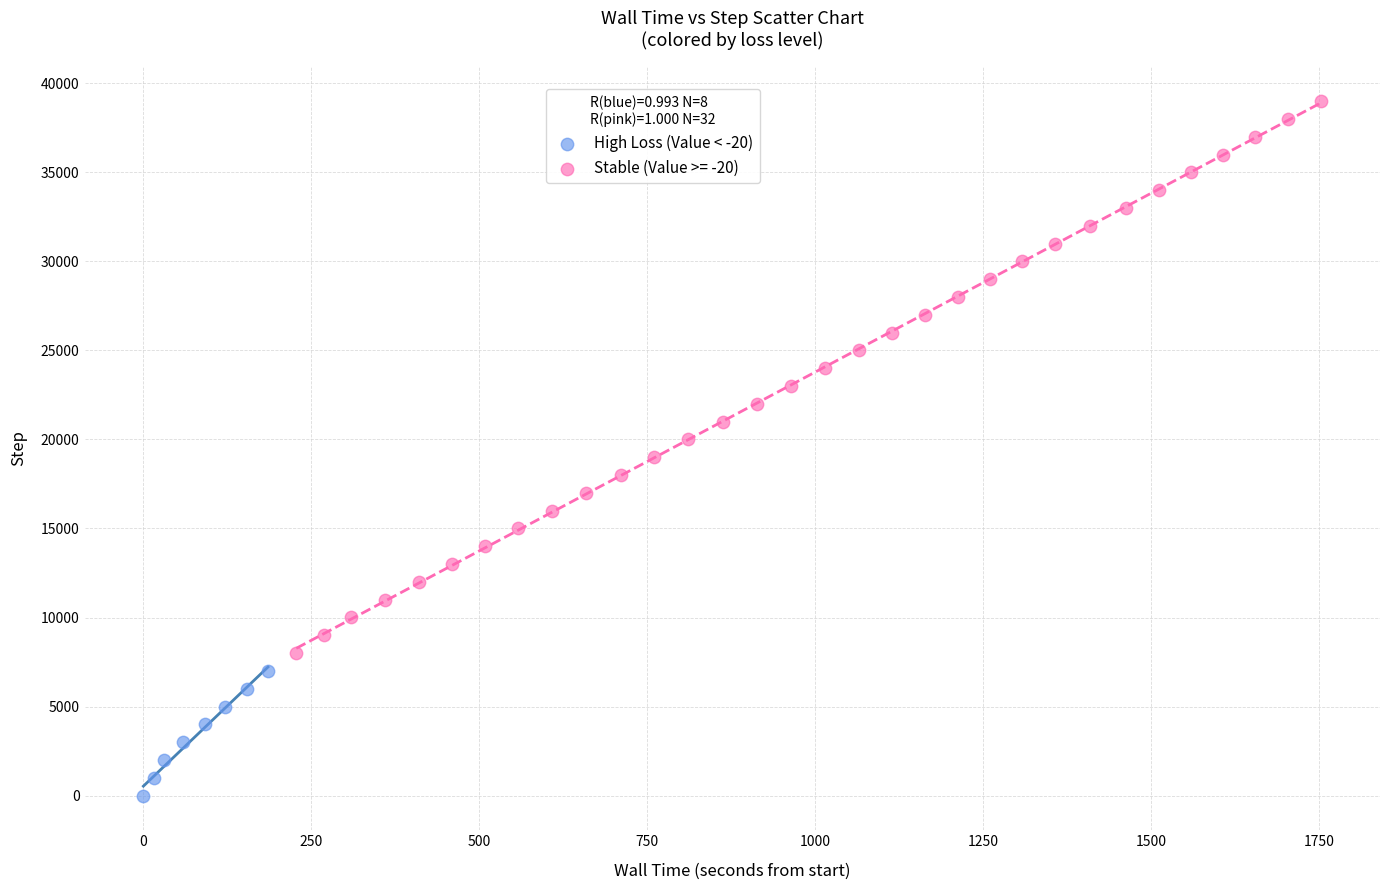

Which series has the largest Y range (max minus min)?

Stable (Value >= -20)